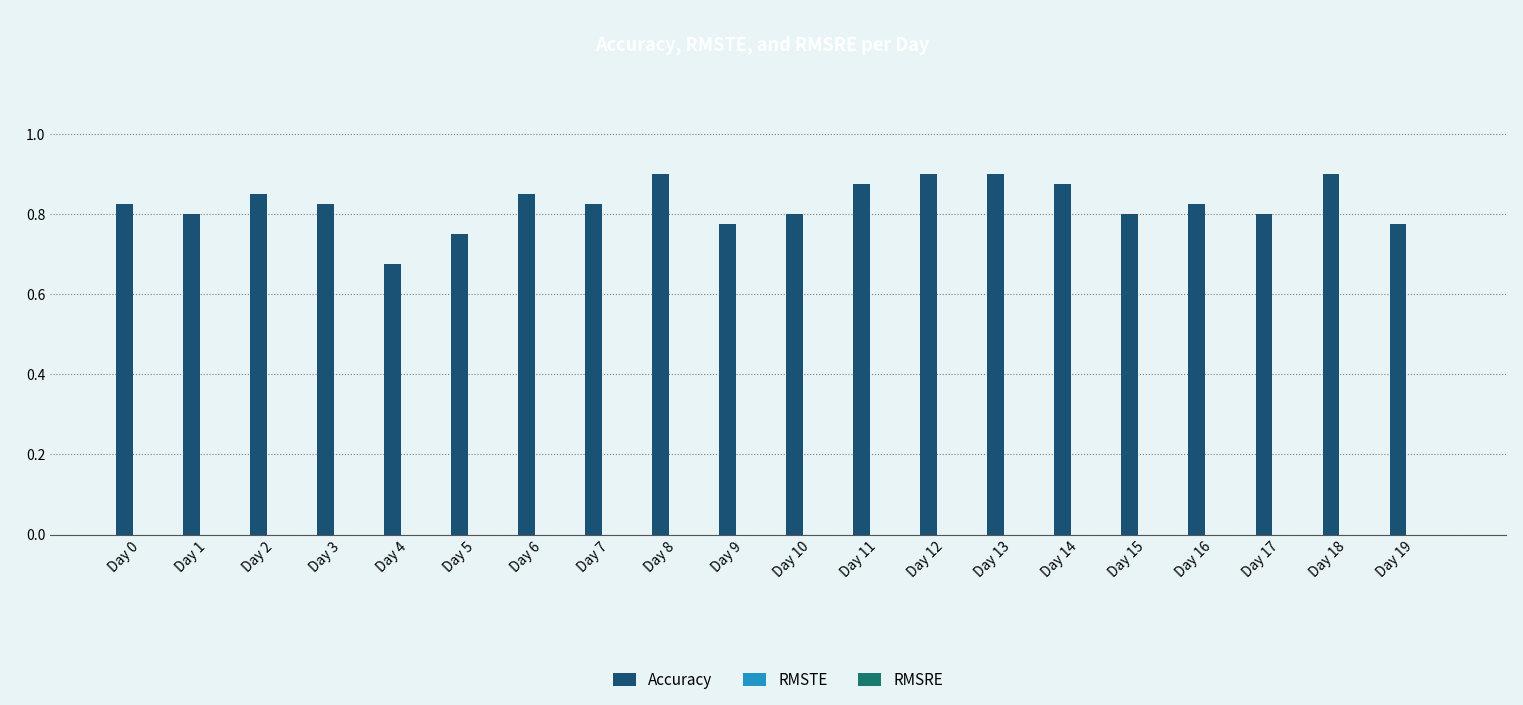

Which has a higher value, Day 19 or Day 4?

Day 19